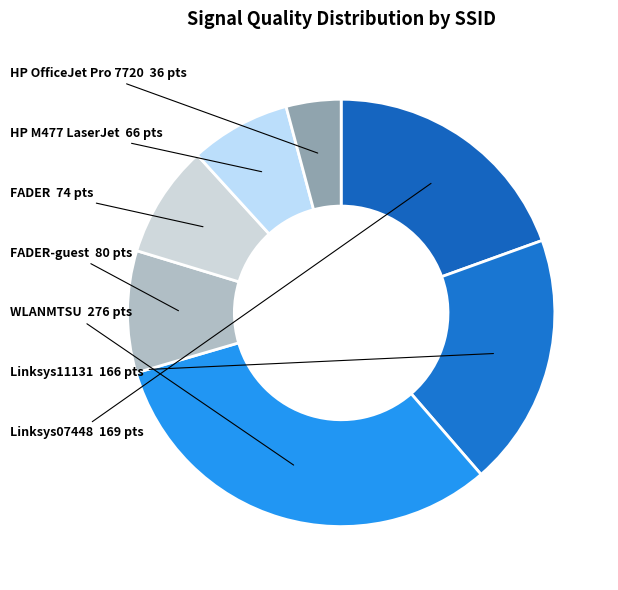

Count the number of slices in the pie.

7